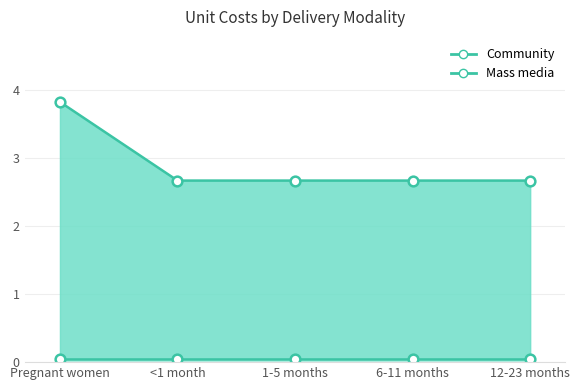

What is the difference between the maximum and minimum values in the Community line series?

1.2